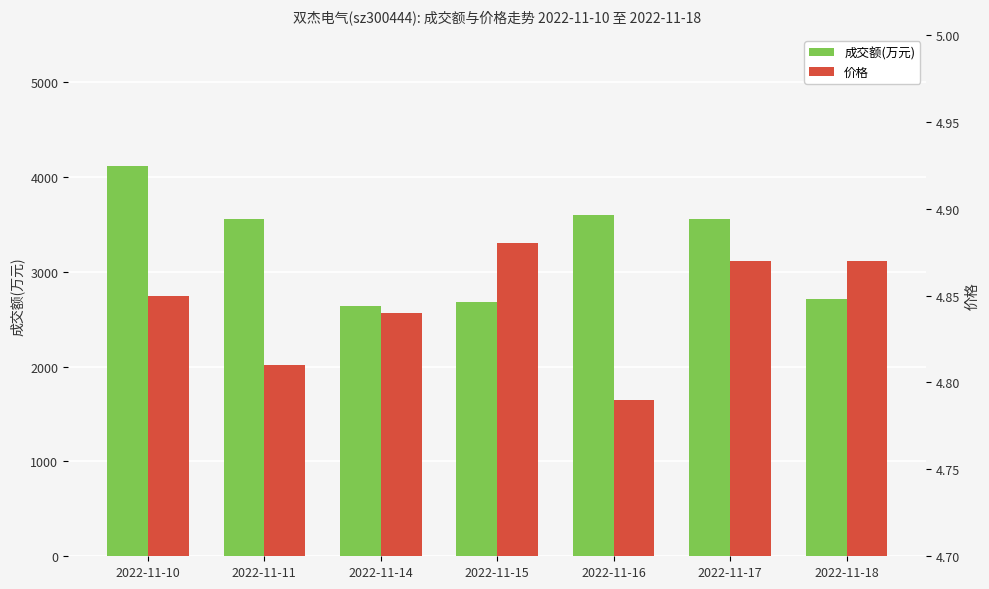

What is the value of the 价格 bar at the 7th from the left?

4.9